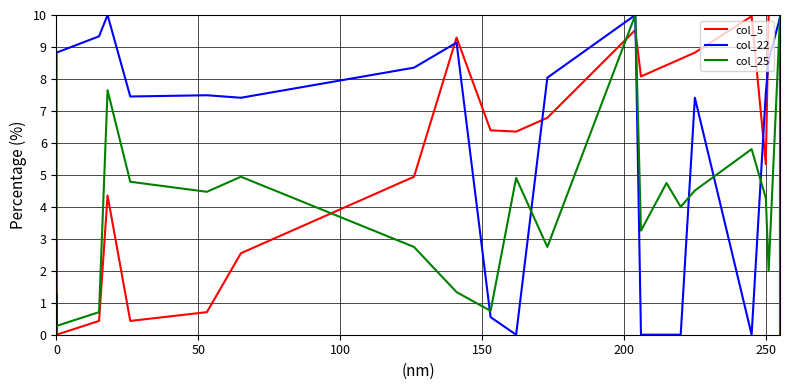

How many series are shown in this chart?

3